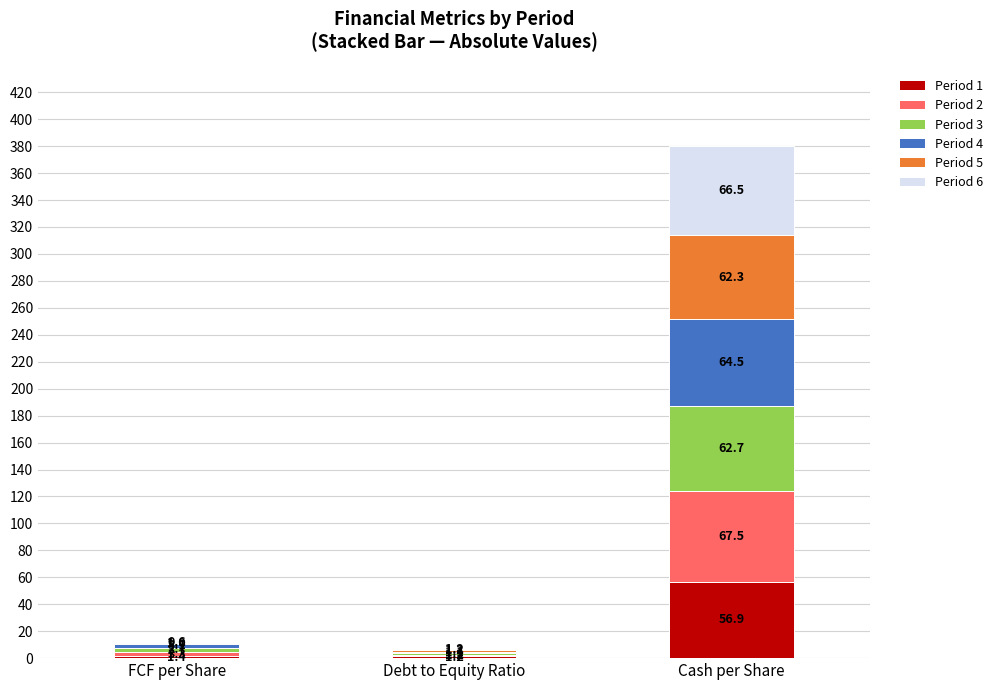

At which category is the sum across all series the highest?

Cash per Share